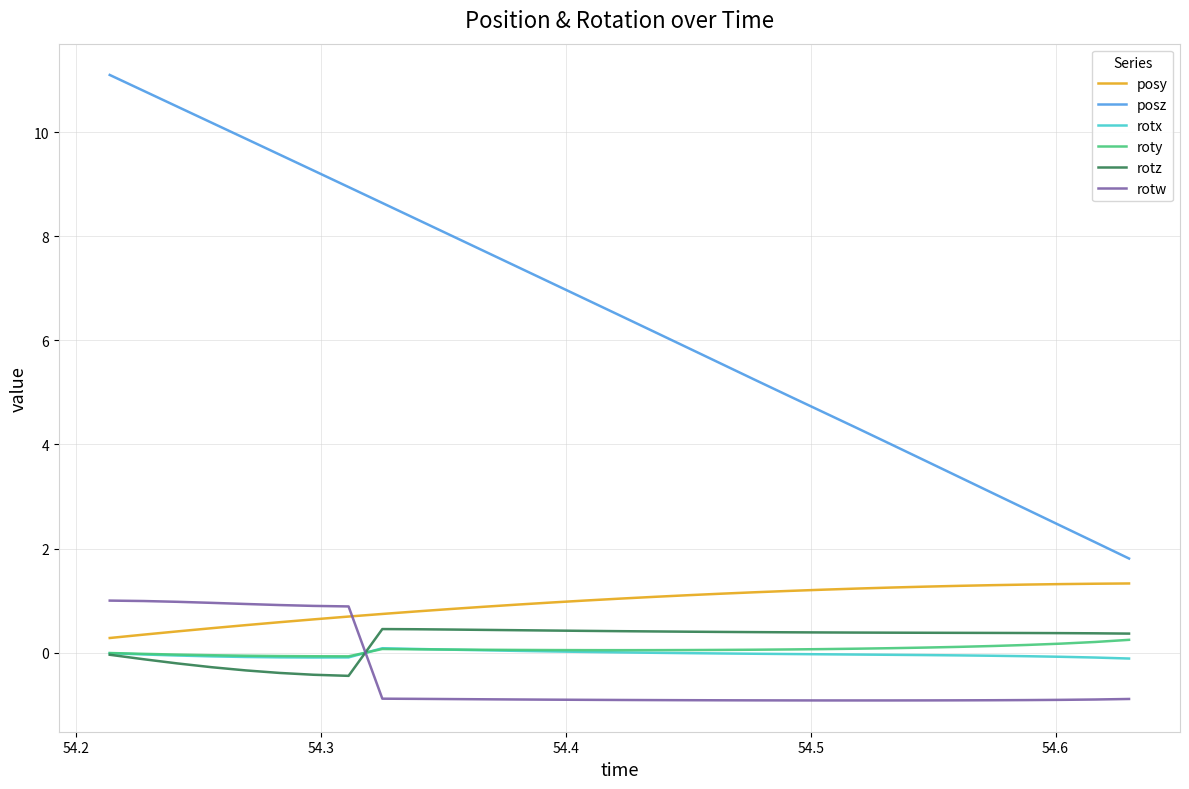

Which series has the largest total across all categories?

posz